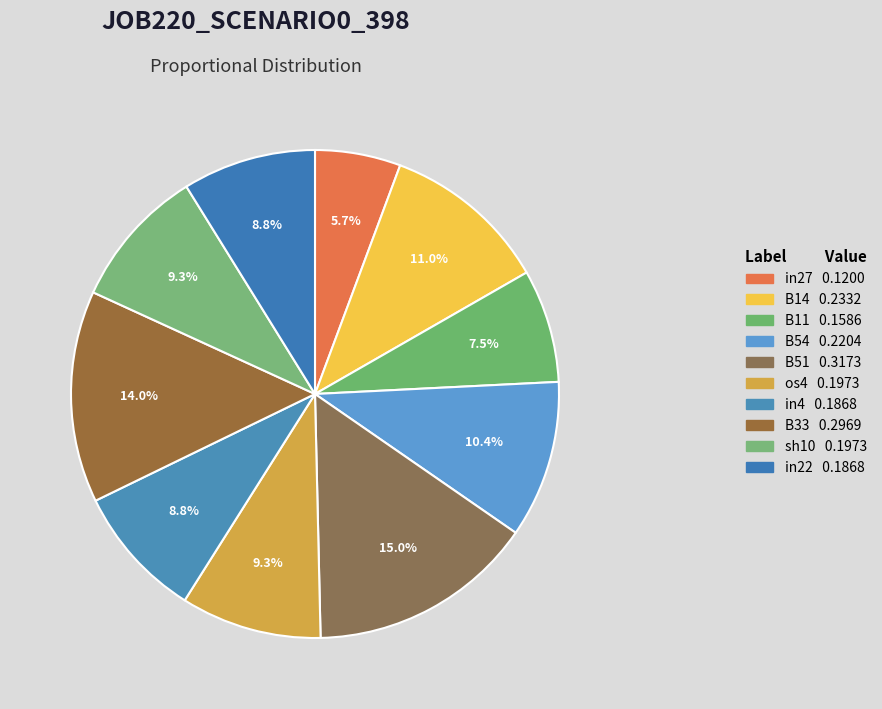

To the nearest percent, what is the average slice percentage?

10%